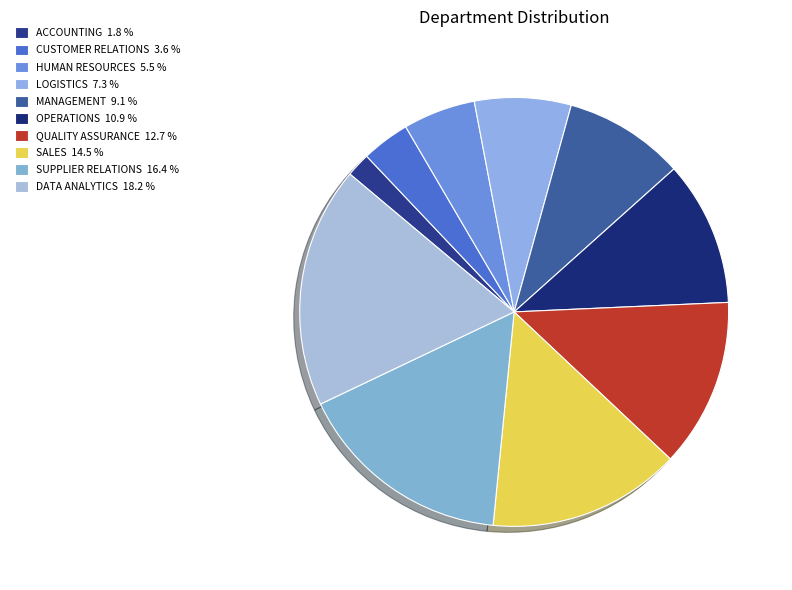

Count the number of slices in the pie.

10